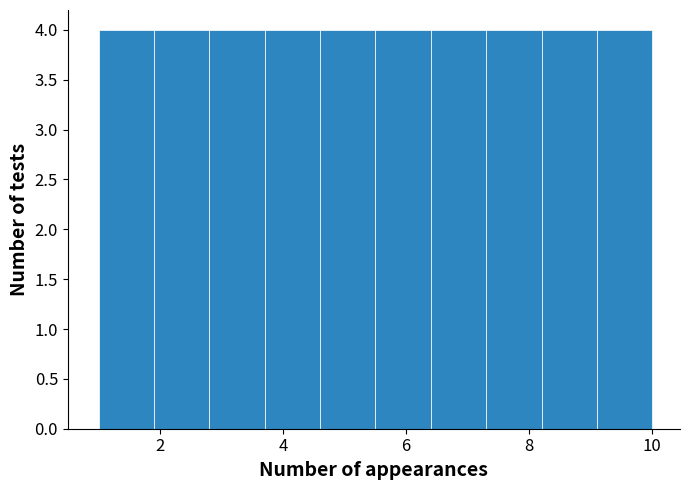

How tall is the bar that spans 1.0 to 1.9 on the x-axis? Neither the bar edges nor the heights are printed on the chart, so give them approximately, as read against the axes.

4